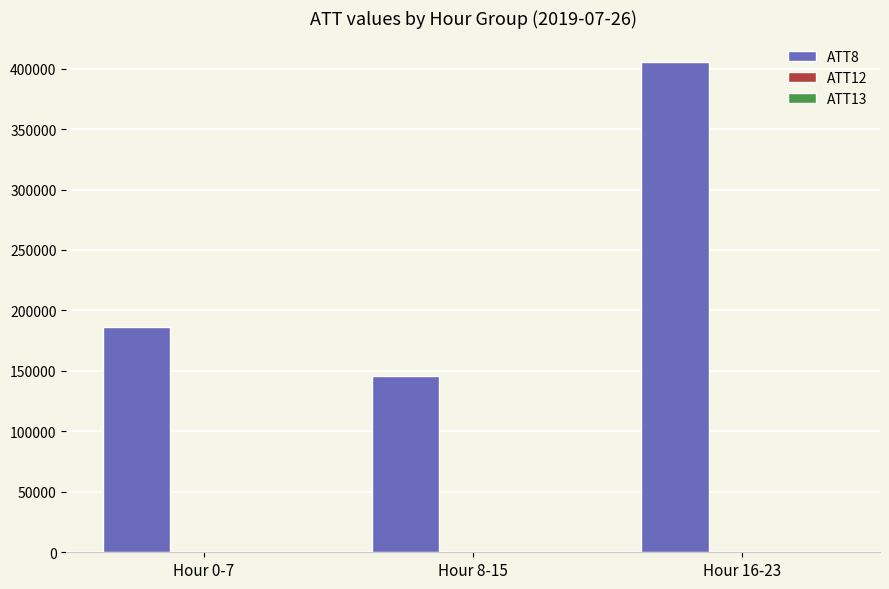

Which series has the largest total across all categories?

ATT8